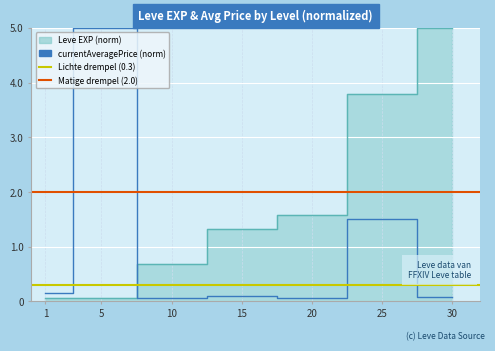

What is the minimum value for currentAveragePrice?

0.1